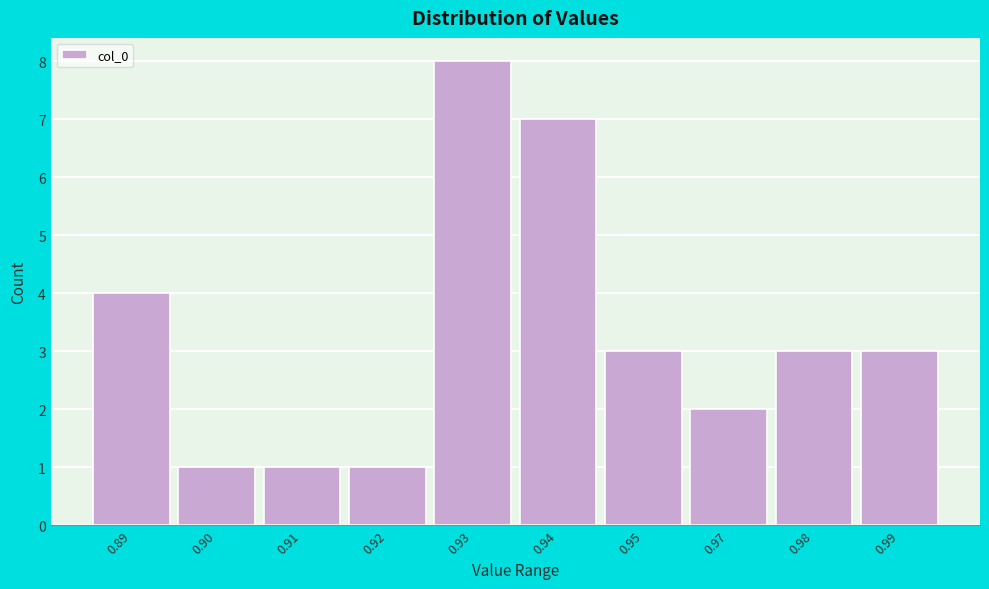

Reading right to left, extract all data points from this chart.

0.99=3	0.98=3	0.97=2	0.95=3	0.94=7	0.93=8	0.92=1	0.91=1	0.90=1	0.89=4